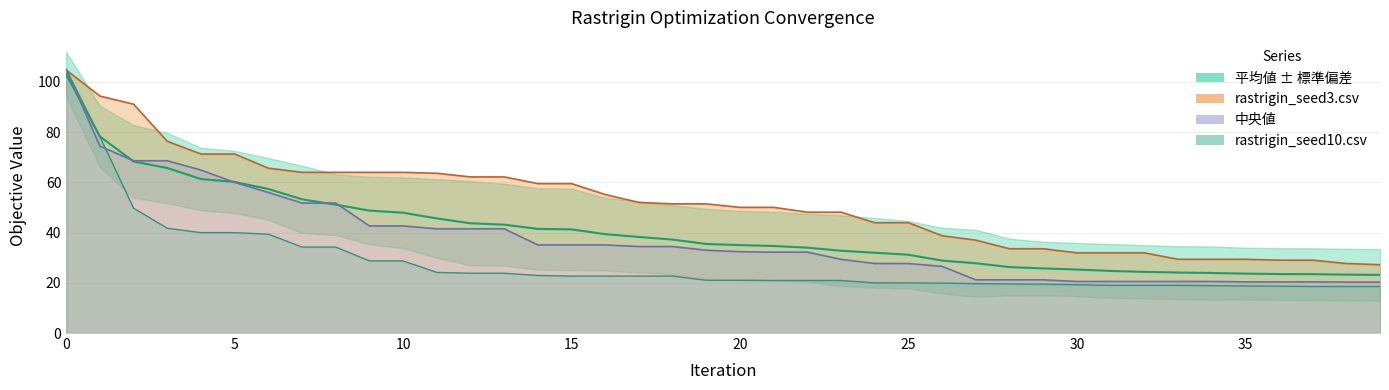

What is the value of the 中央値 (line) point at the 8th from the left?

51.7